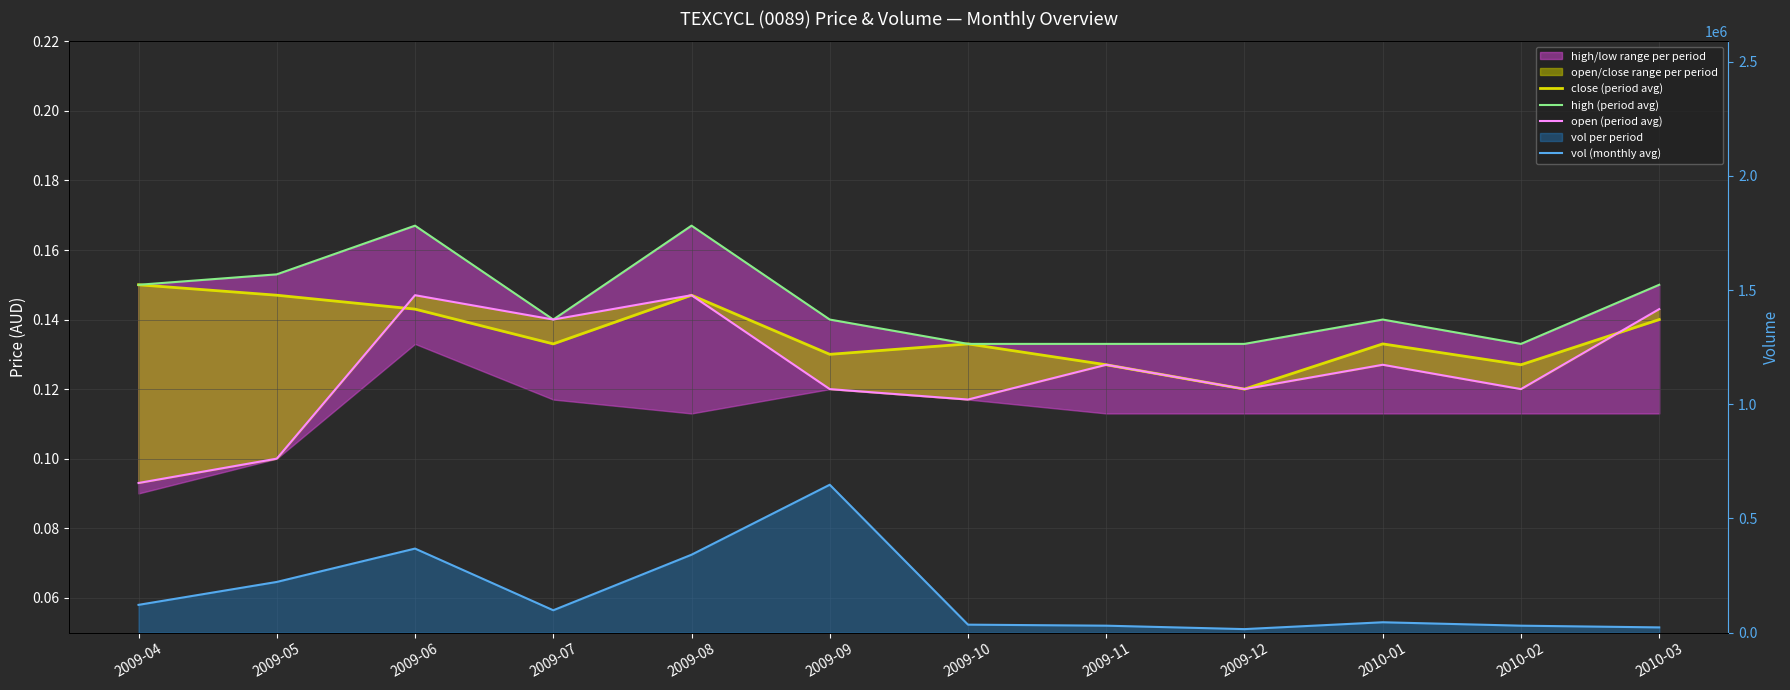

At which category does vol (monthly avg) reach its first local valley?

2009-07